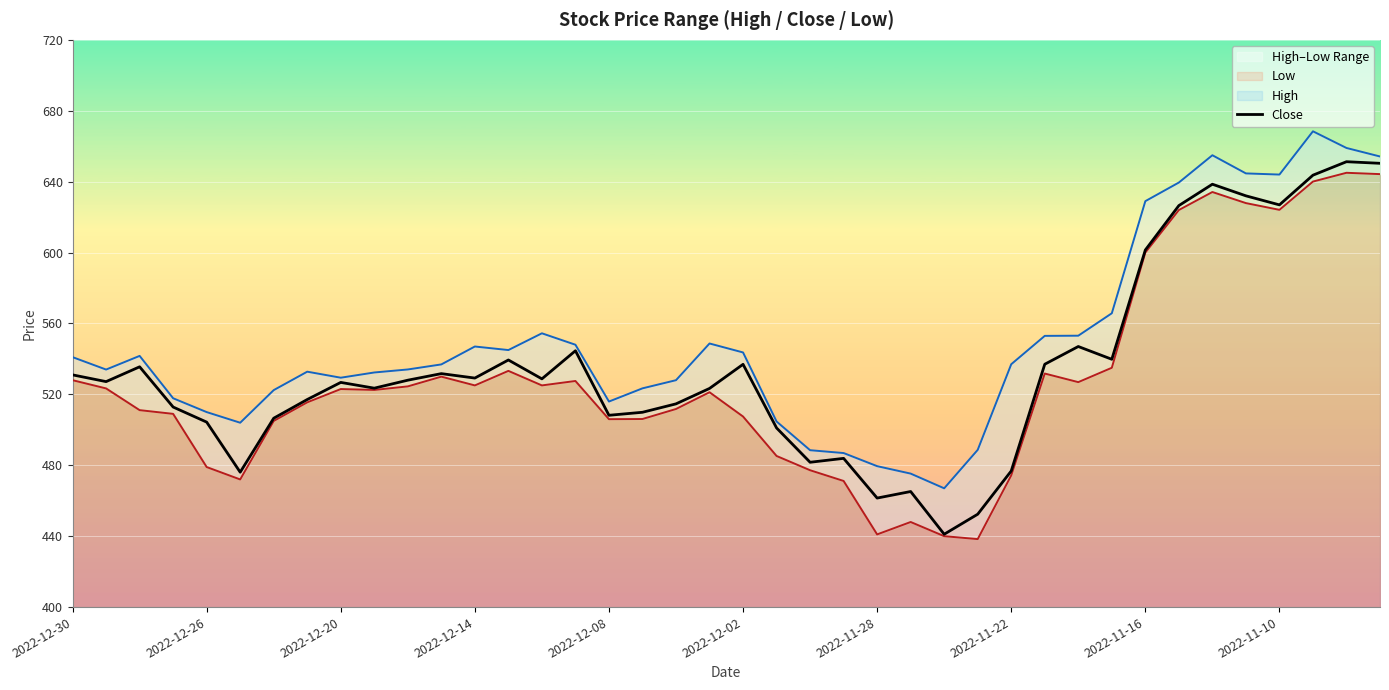

List the series in order of their peak value, highest first.

High, Close, Low